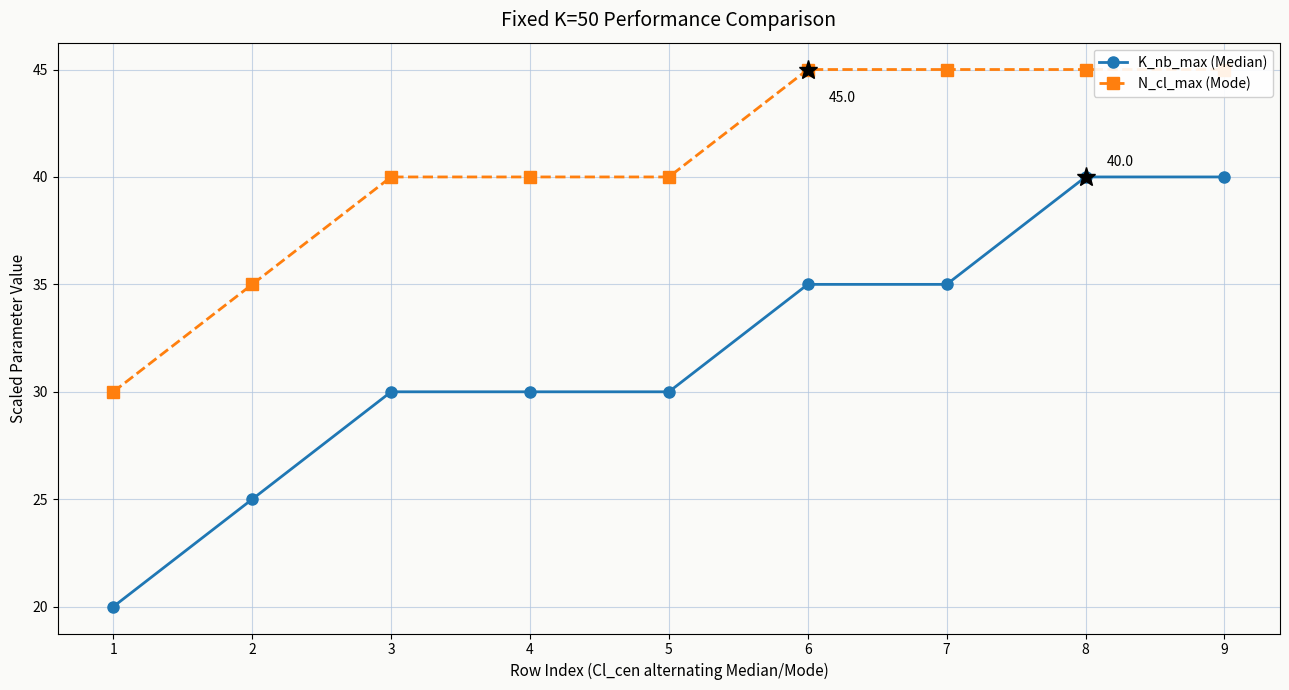

Between 1 and 4, which series saw the biggest shift?

K_nb_max (Median)